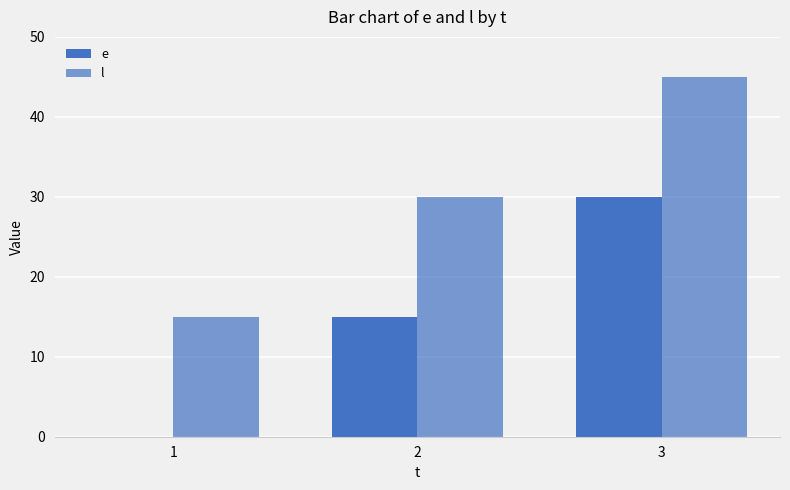

What is the sum of all e values?

45